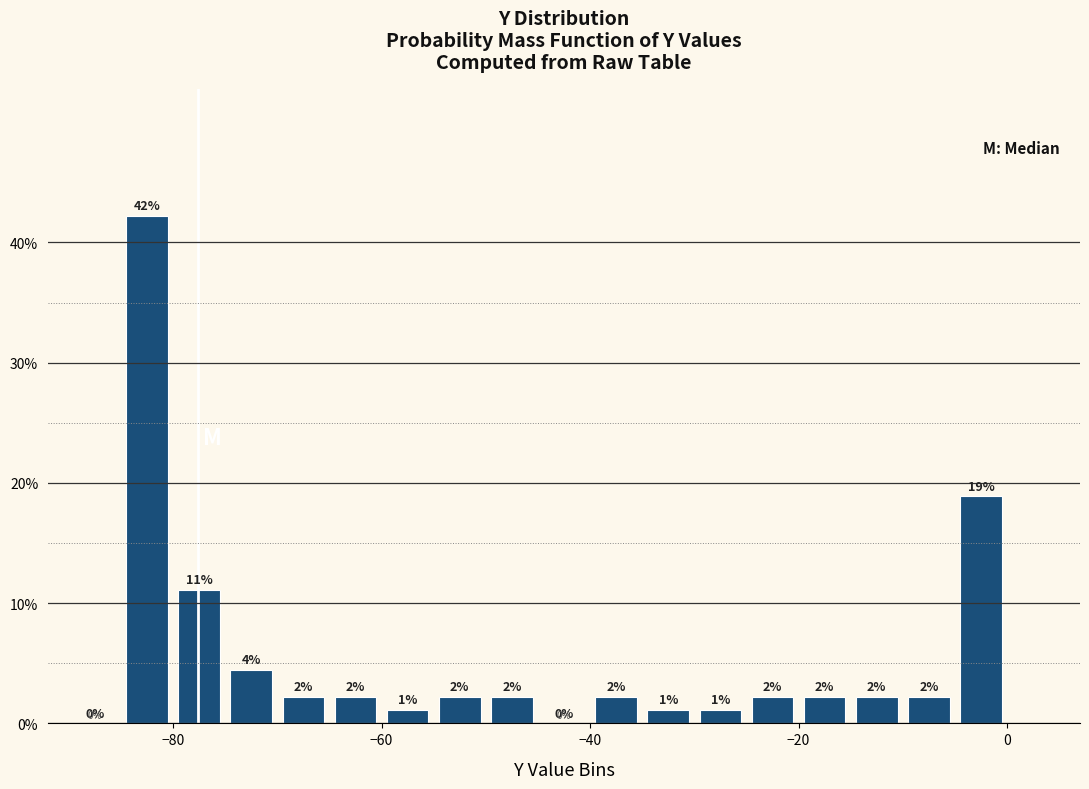

Around what value on the x-axis is the tallest bar? Give the approximate position of its centre, as read against the axis.

-82